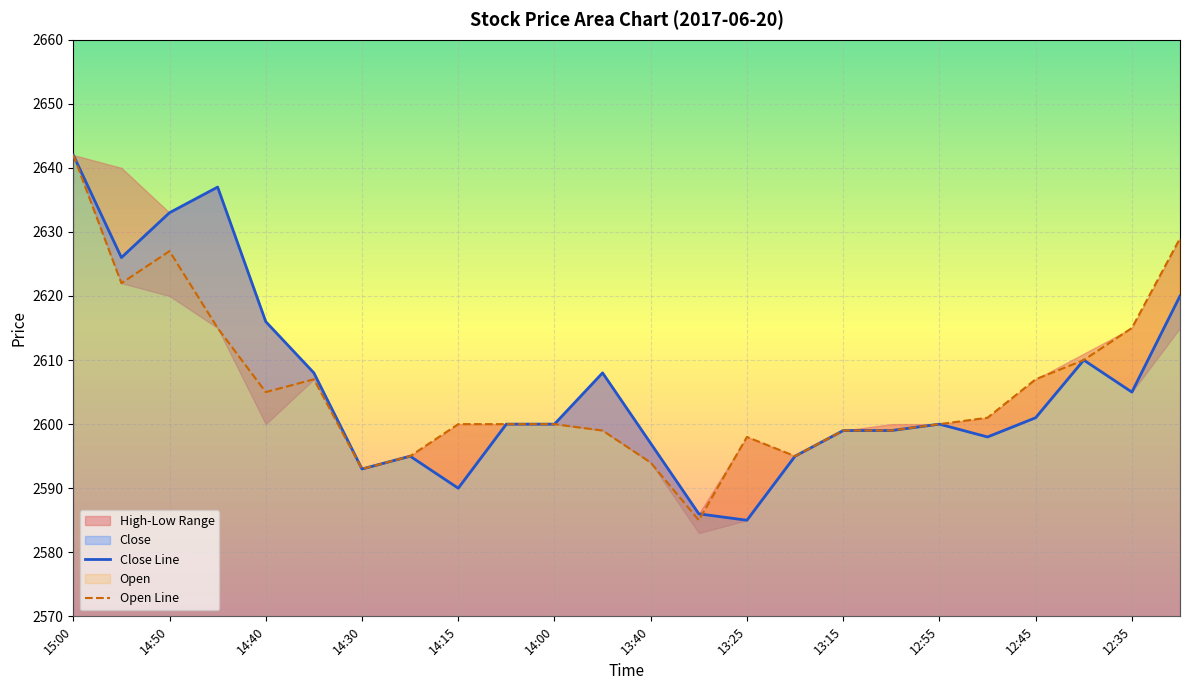

Which series has the widest spread of values?

Close Line